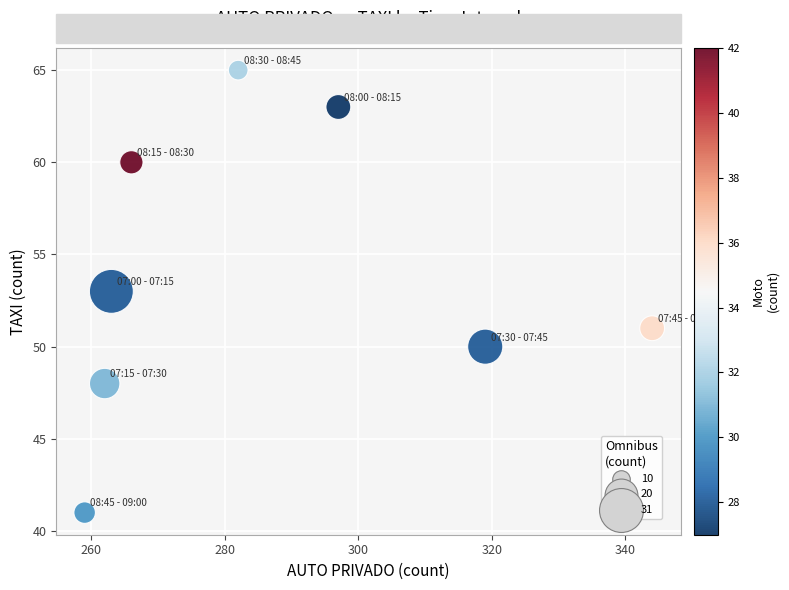

What is the range of X values (max minus min)?

85